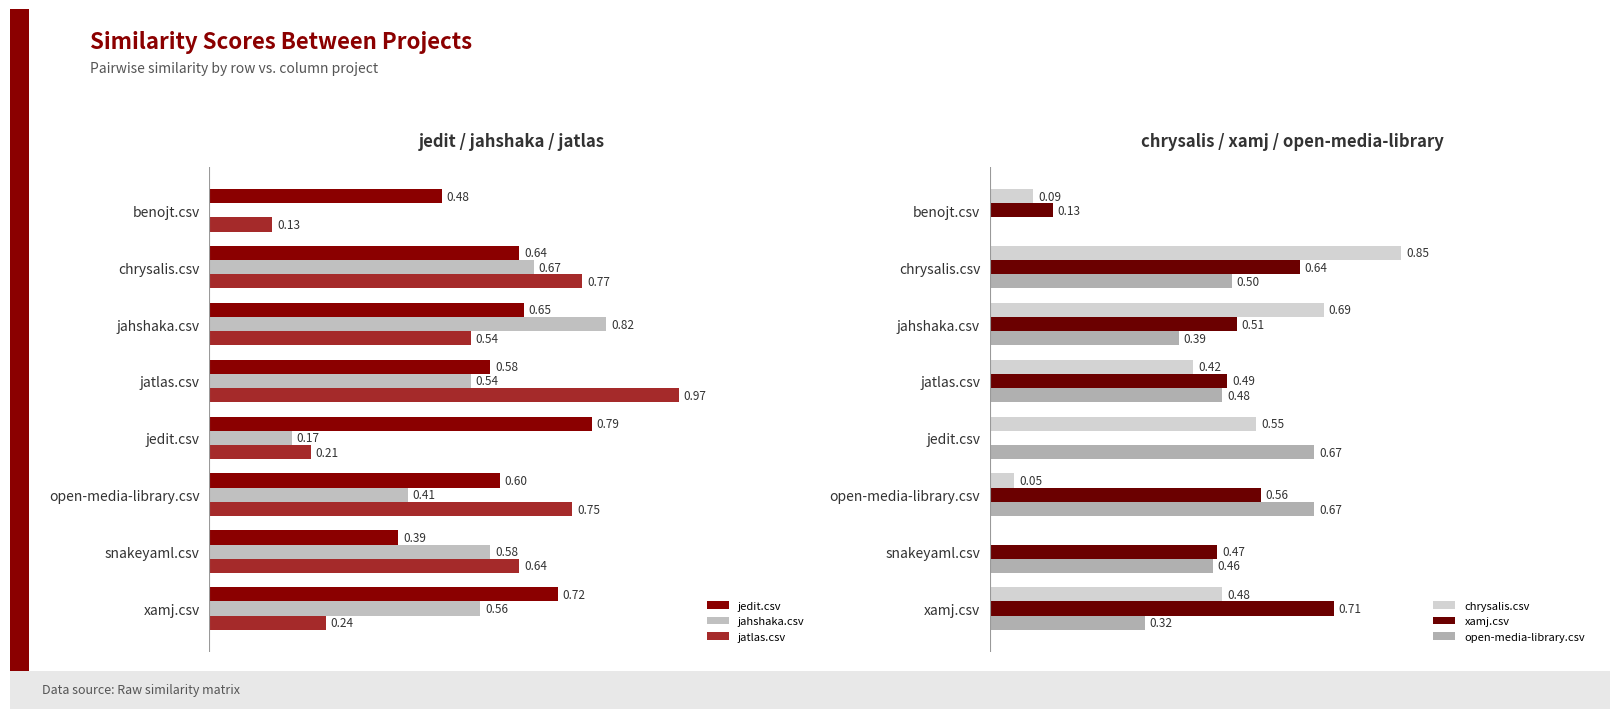

What is the difference between the jedit.csv values at chrysalis.csv and jedit.csv?

0.2